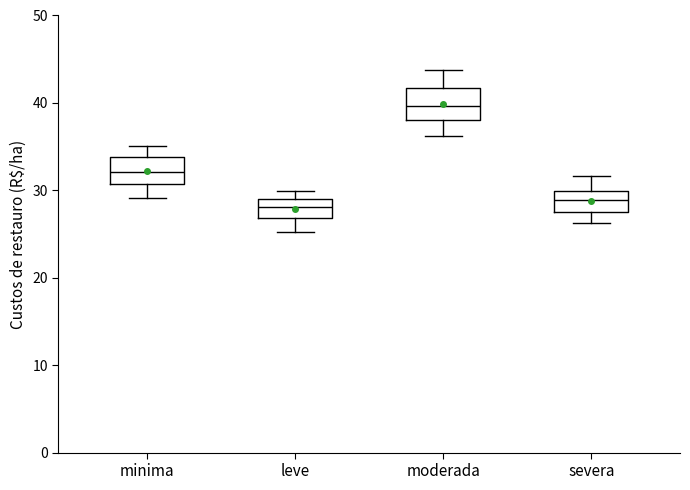

Where is the upper edge of the box for leve on the y-axis? The values are not printed on the chart, so give them approximately, as read against the axis.

29